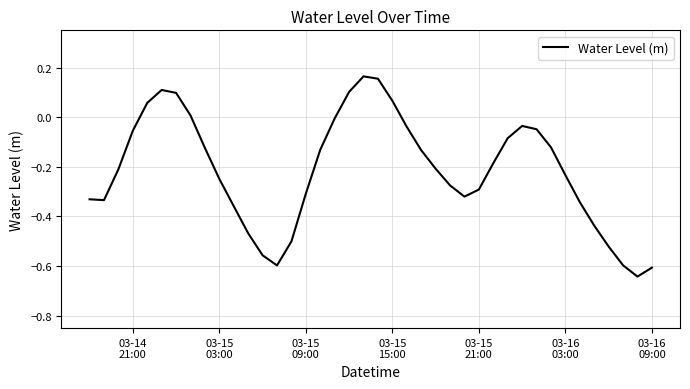

What is the difference between the maximum and minimum values?

0.8